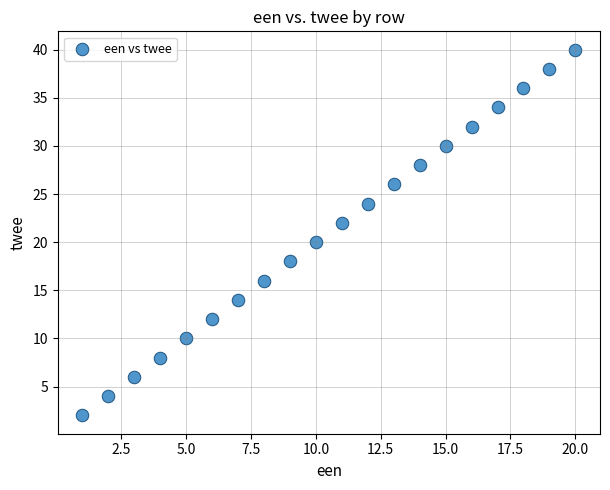

What is the range of Y values (max minus min)?

38